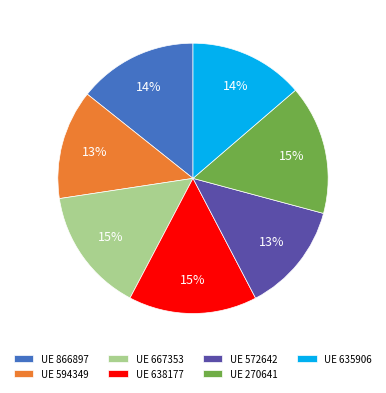

What percentage is the UE 635906 slice, to the nearest percent?

14%